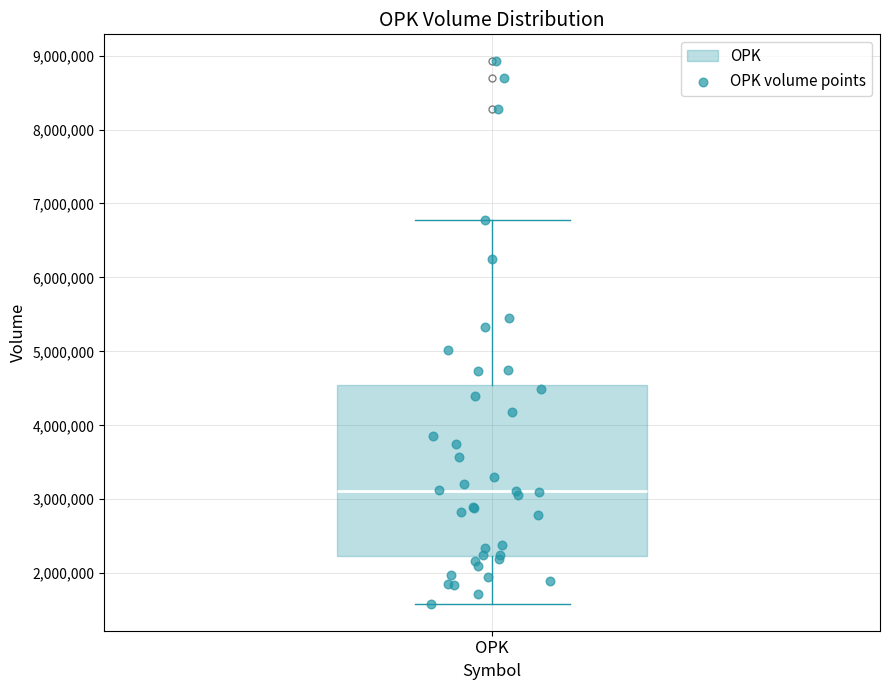

Transcribe this box plot: give where the median line is, the range the box spans, and where the two whiskers end, as read against the y-axis. The values are not printed on the chart, so give them approximately, as read against the axis.

median 3100000, box 2200000 to 4500000, whiskers 1600000 to 6800000